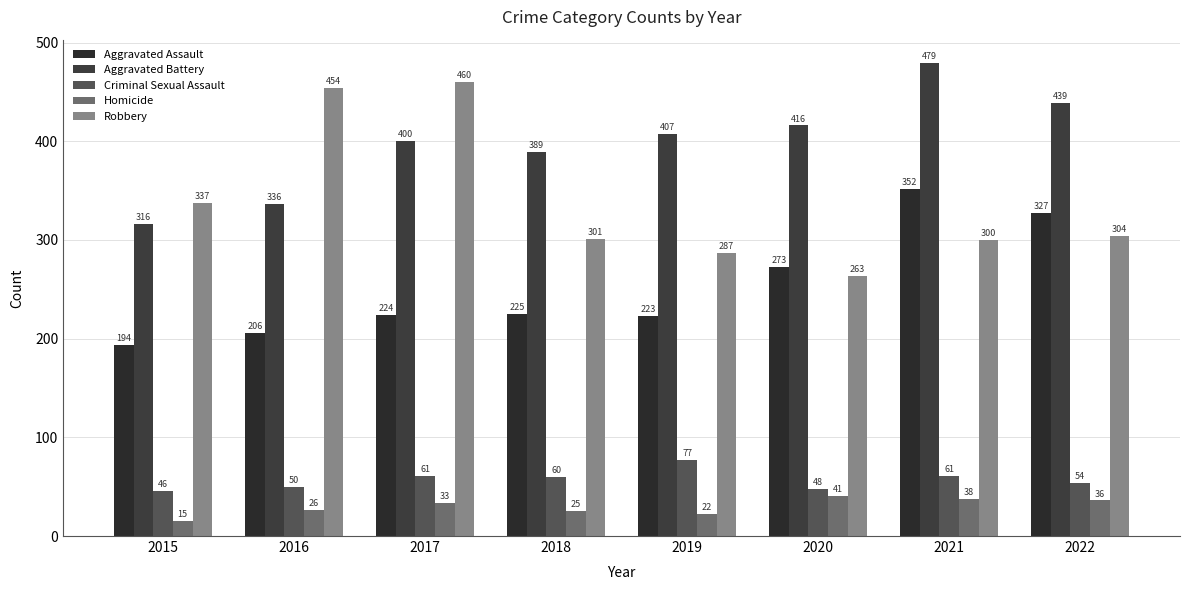

What is the difference between the maximum and minimum values in the Aggravated Assault series?

158